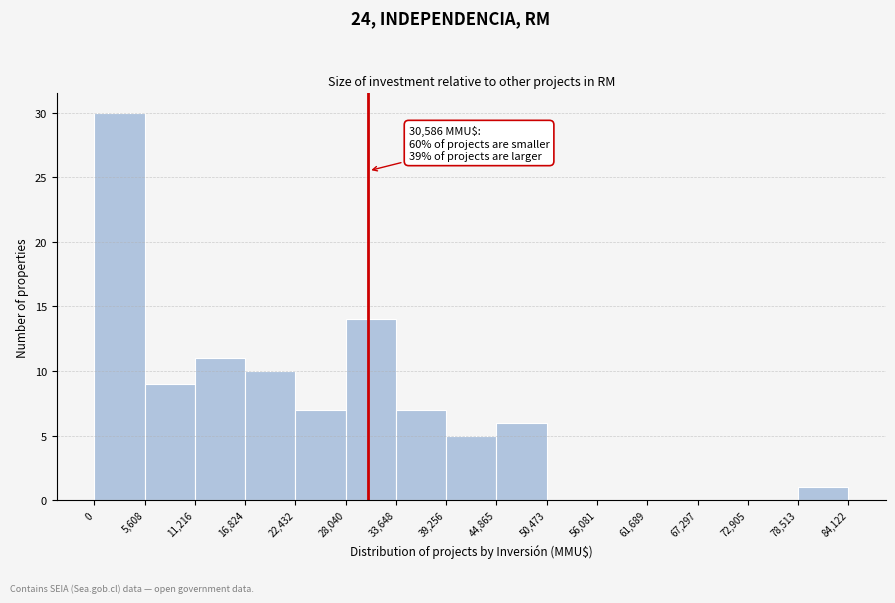

Which range on the x-axis has the tallest bar?

0 to 5,608